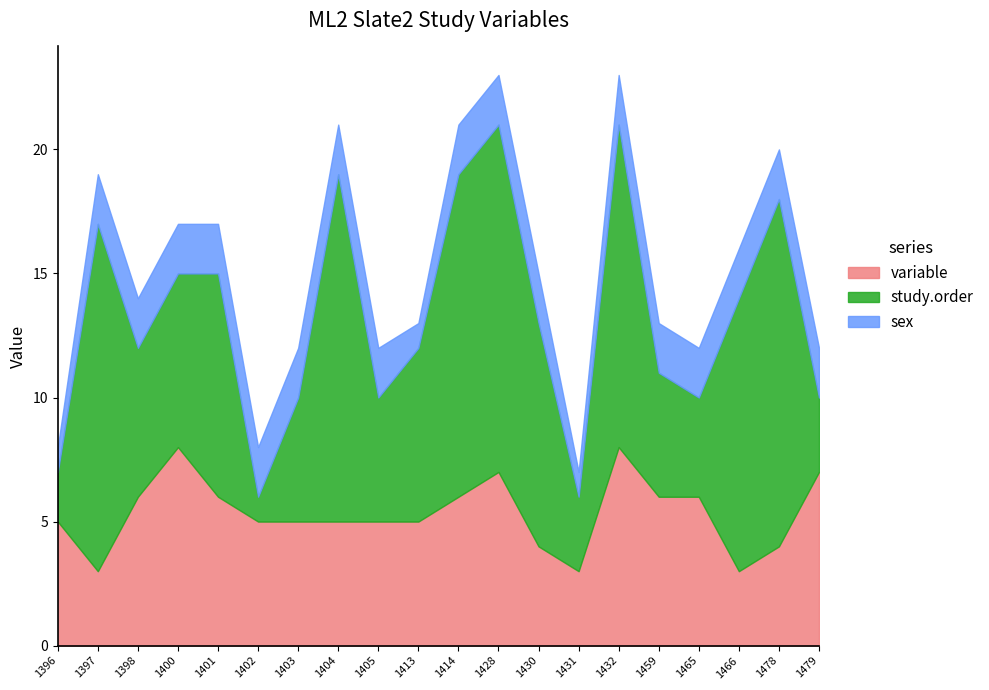

What are all the series names shown in the legend?

variable, study.order, sex